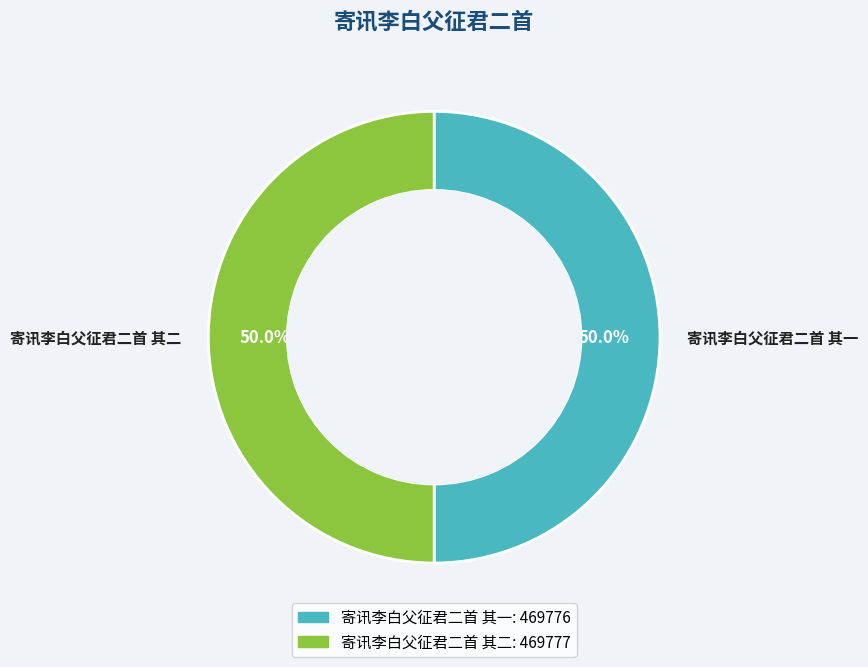

What percentage is the 寄讯李白父征君二首 其二 slice, to the nearest percent?

50%